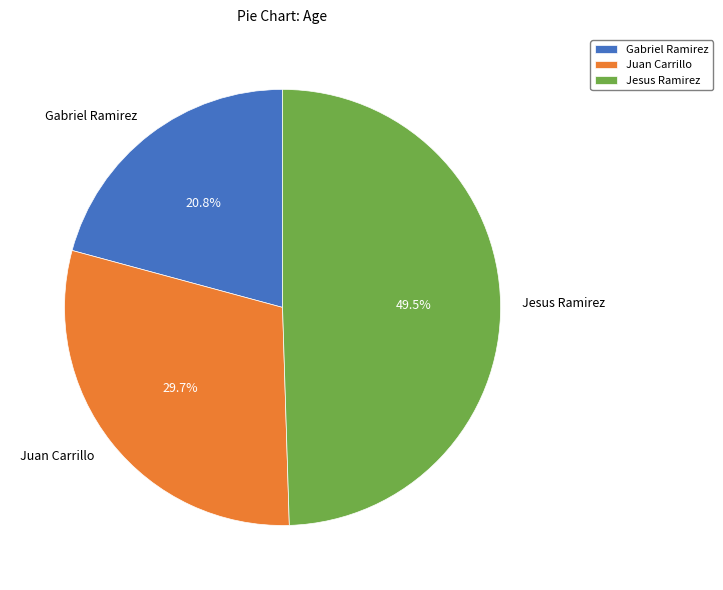

How many segments does this pie chart have?

3